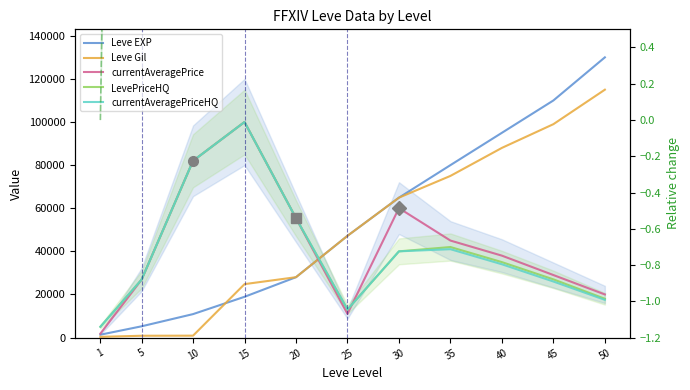

Which series has the widest spread of values?

Leve EXP